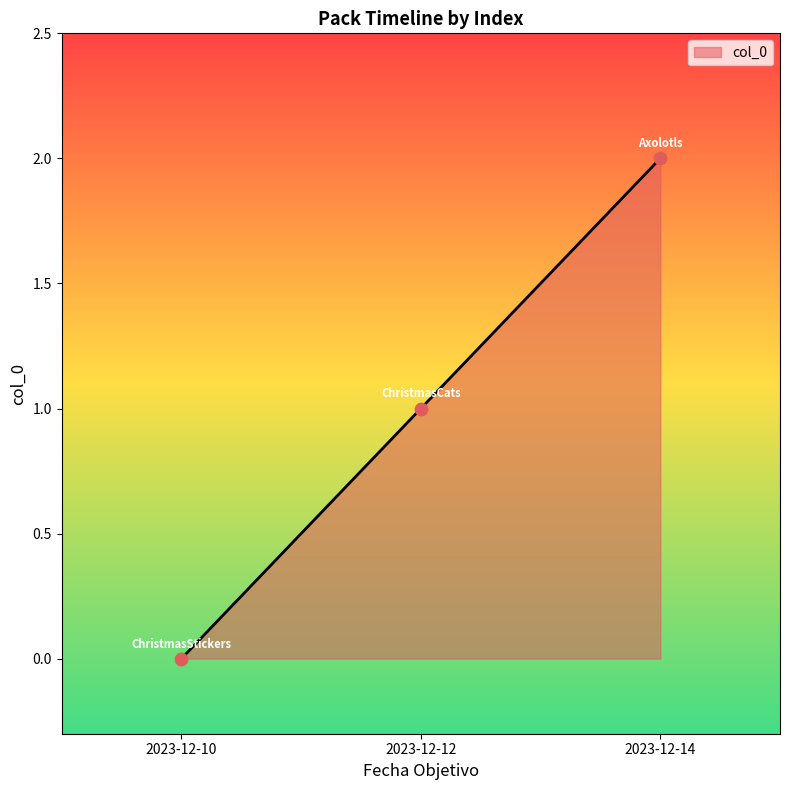

What is the change in value from 2023-12-10 to 2023-12-14?

+2